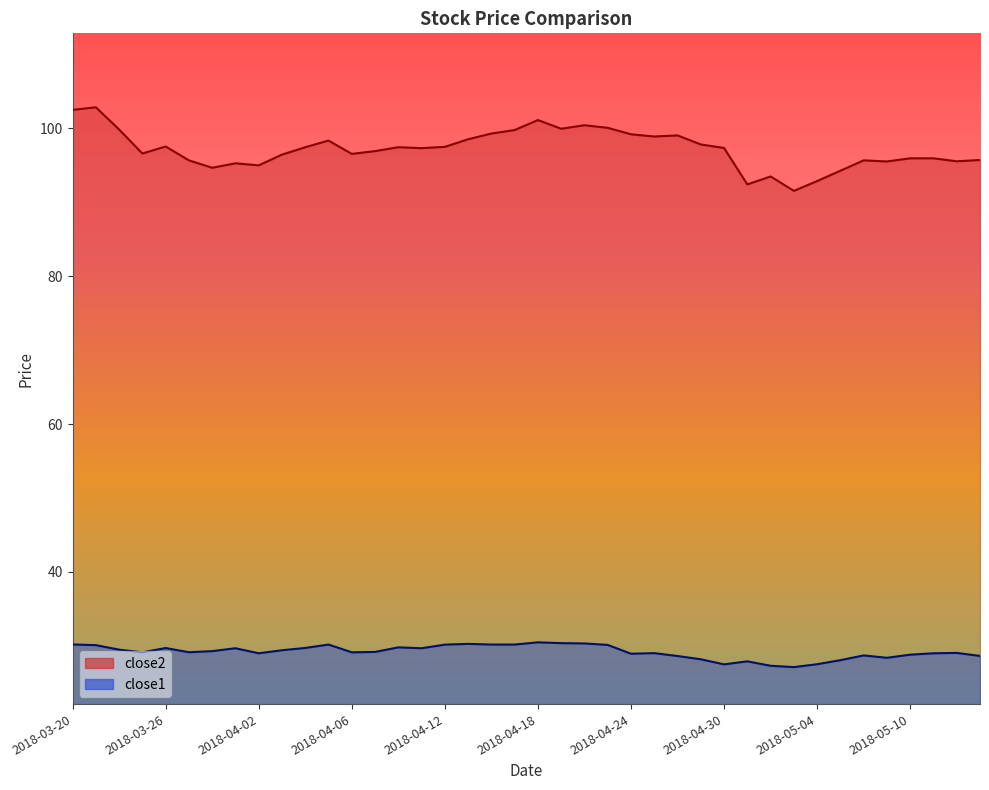

Reading left to right, list all the values displayed in this chart.

close2: 102.5	102.8	99.8	96.6	97.5	95.7	94.7	95.2	95.0	96.4	97.4	98.3	96.5	96.9	97.4	97.3	97.5	98.5	99.3	99.8	101.1	99.9	100.4	100.0	99.2	98.9	99.0	97.8	97.3	92.4	93.5	91.5	92.8	94.2	95.7	95.5	95.9	95.9	95.5	95.7
close1: 30.2	30.1	29.5	29.1	29.7	29.1	29.3	29.7	29.0	29.4	29.7	30.2	29.1	29.2	29.8	29.7	30.2	30.3	30.2	30.2	30.5	30.4	30.3	30.1	28.9	29.0	28.6	28.2	27.5	27.9	27.3	27.1	27.5	28.1	28.7	28.4	28.8	29.0	29.1	28.6